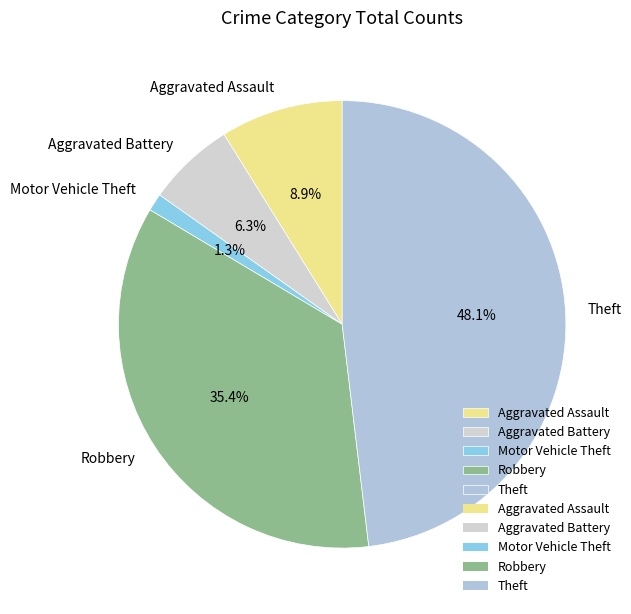

Combined, do Aggravated Assault and Motor Vehicle Theft account for over 50%?

No